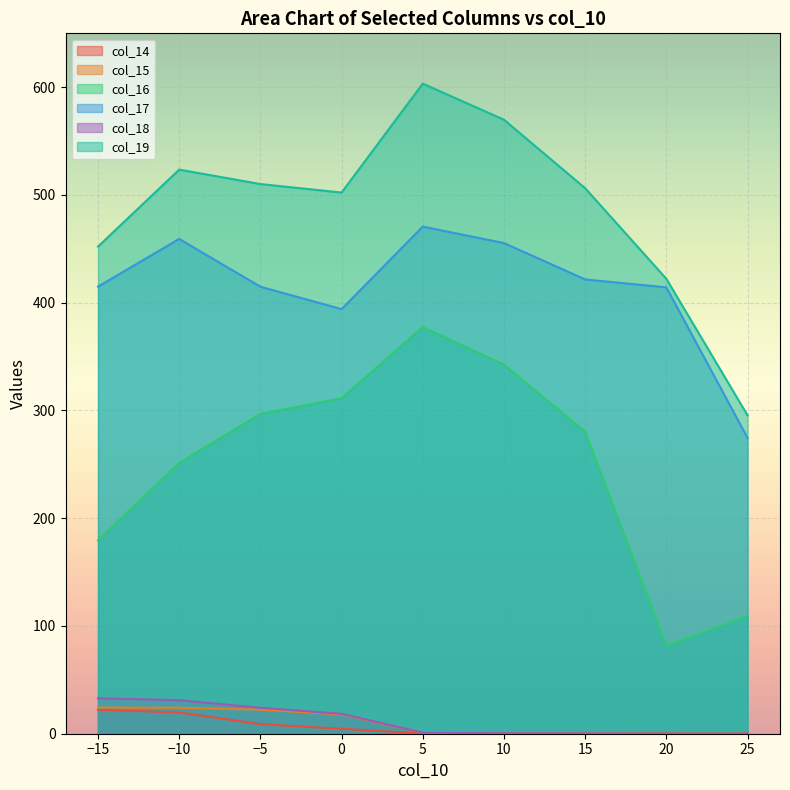

Which series has the widest spread of values?

col_19